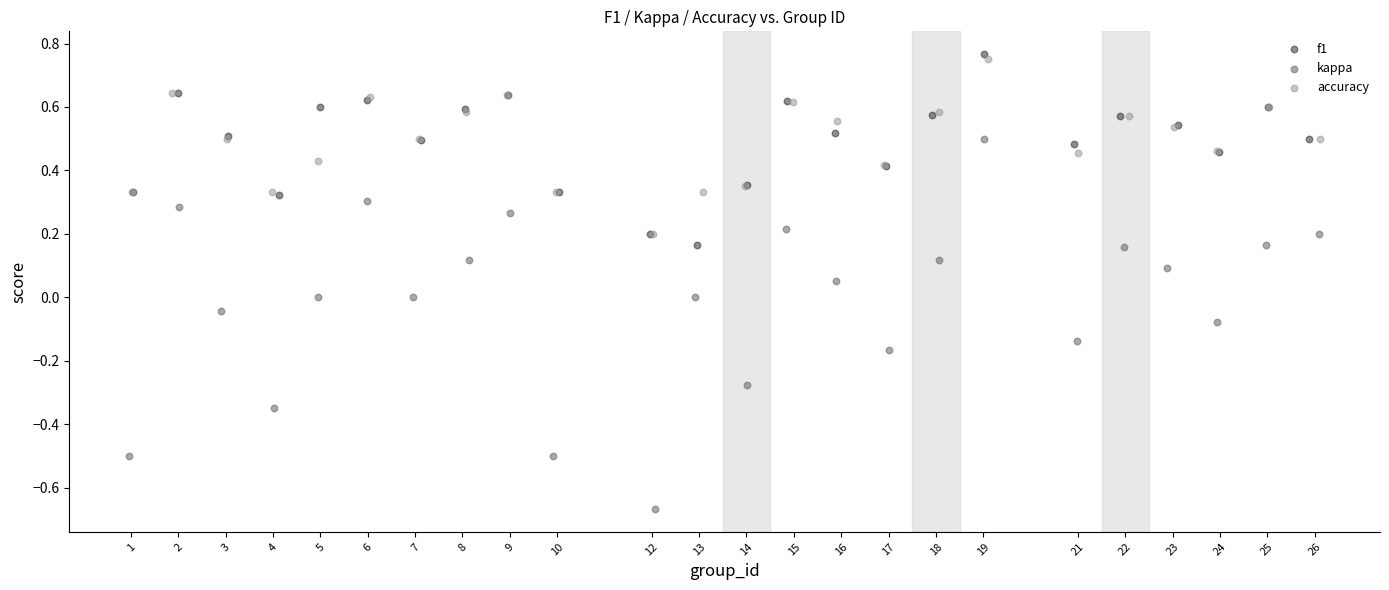

Which series reaches the minimum Y coordinate?

kappa